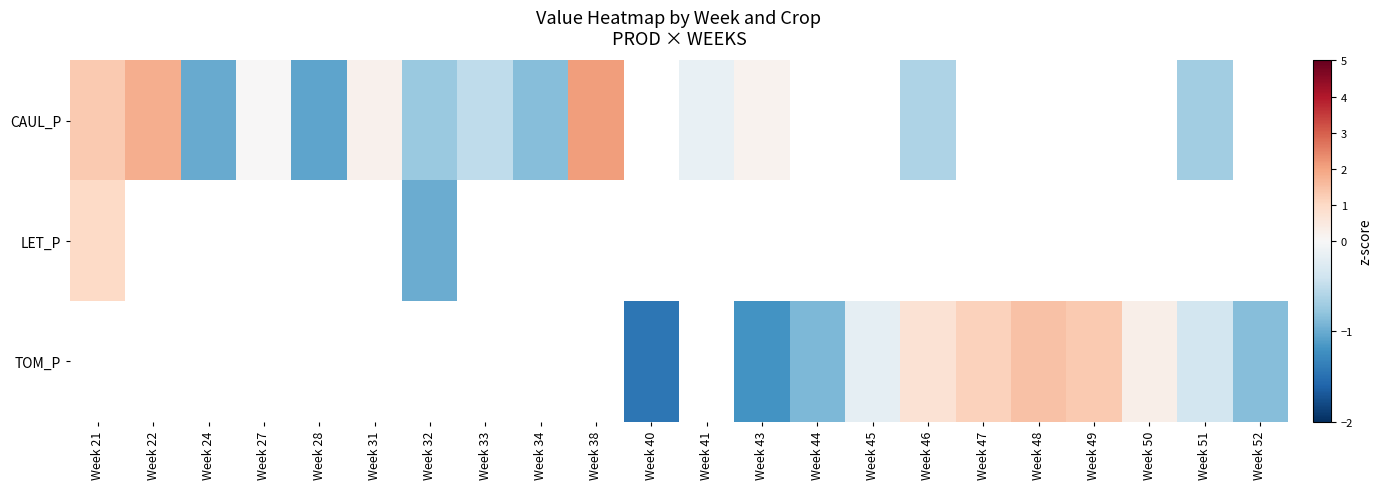

At how many categories does at least one series exceed 0?

11